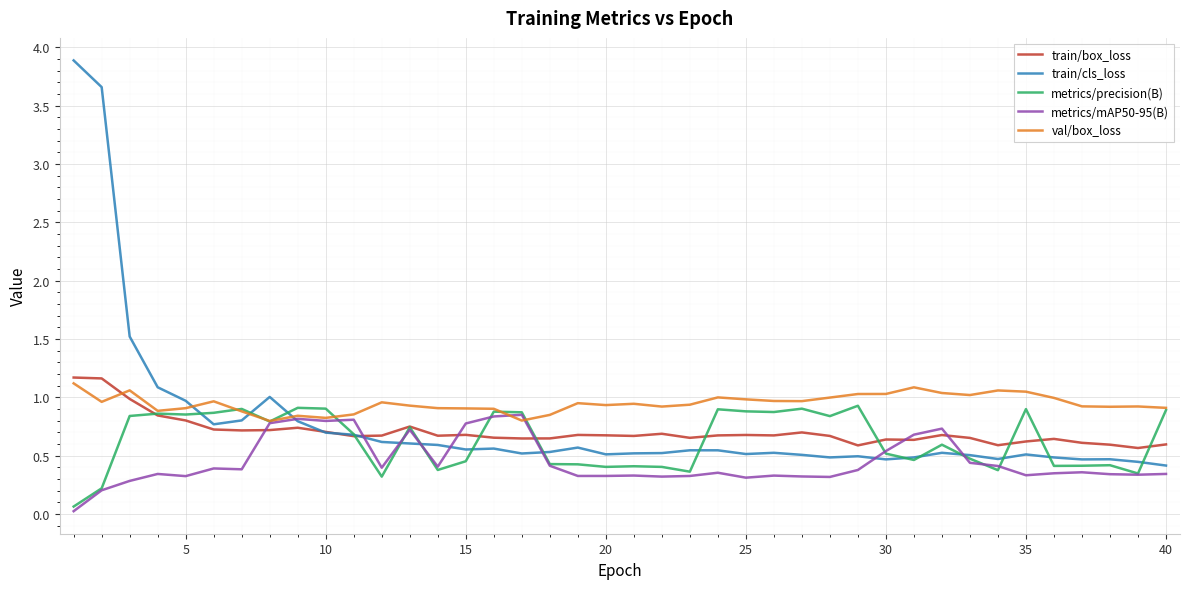

What is the greatest value displayed?

3.9